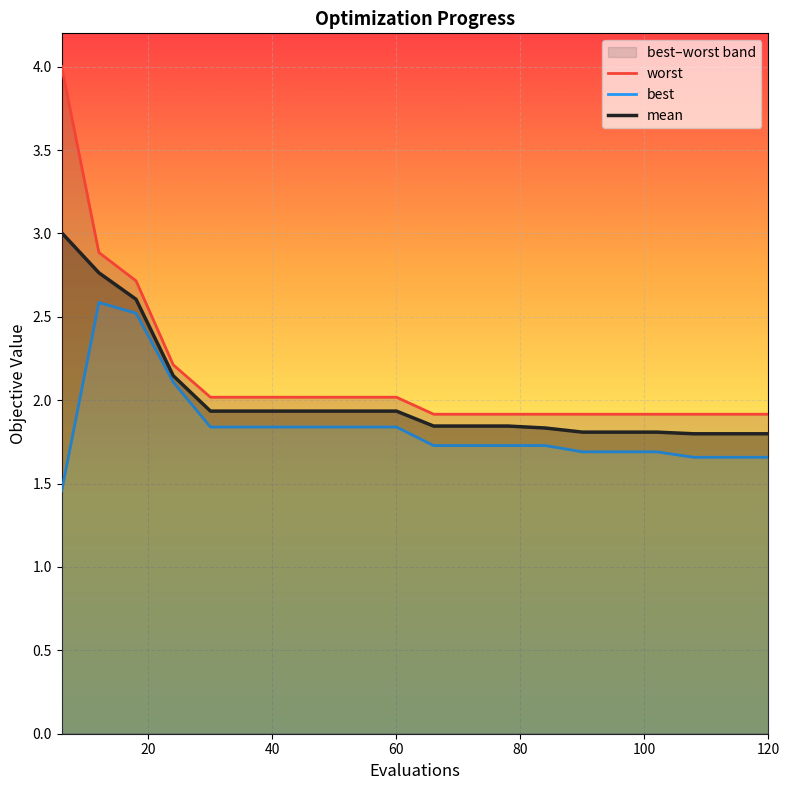

What is the maximum value for mean?

3.0